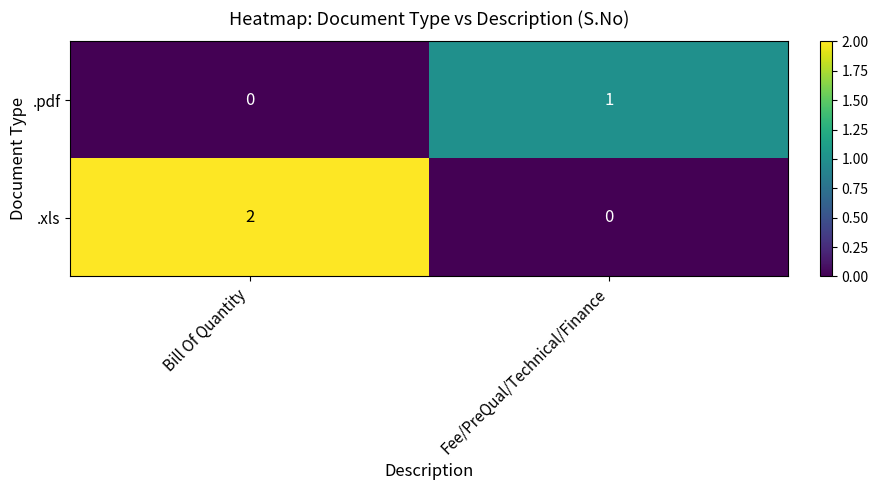

Which series has the largest total across all categories?

.xls